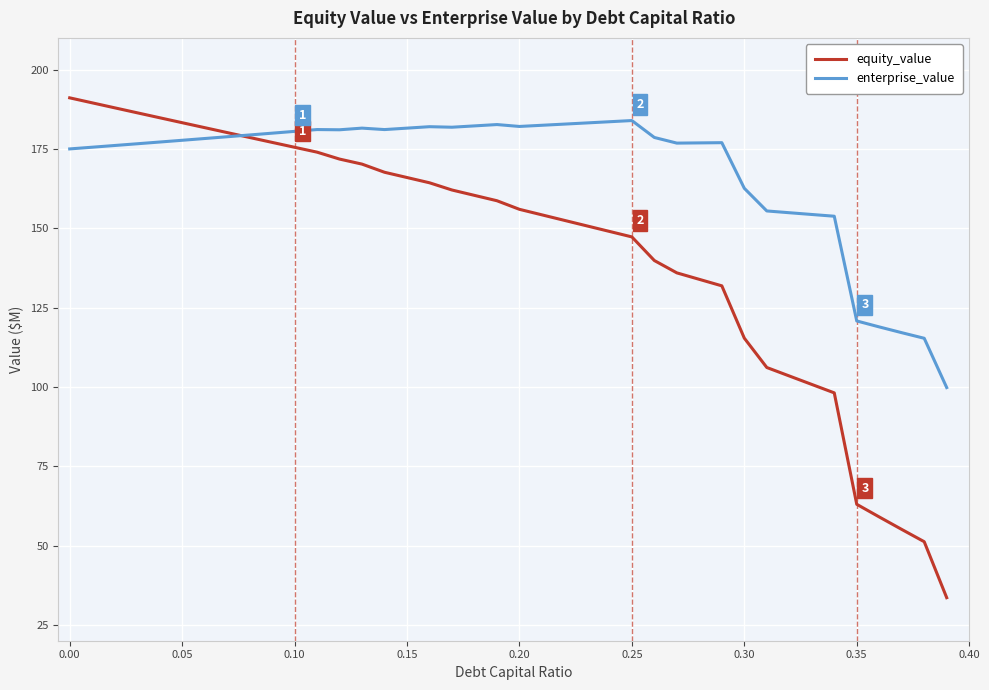

Which series has the largest total across all categories?

enterprise_value